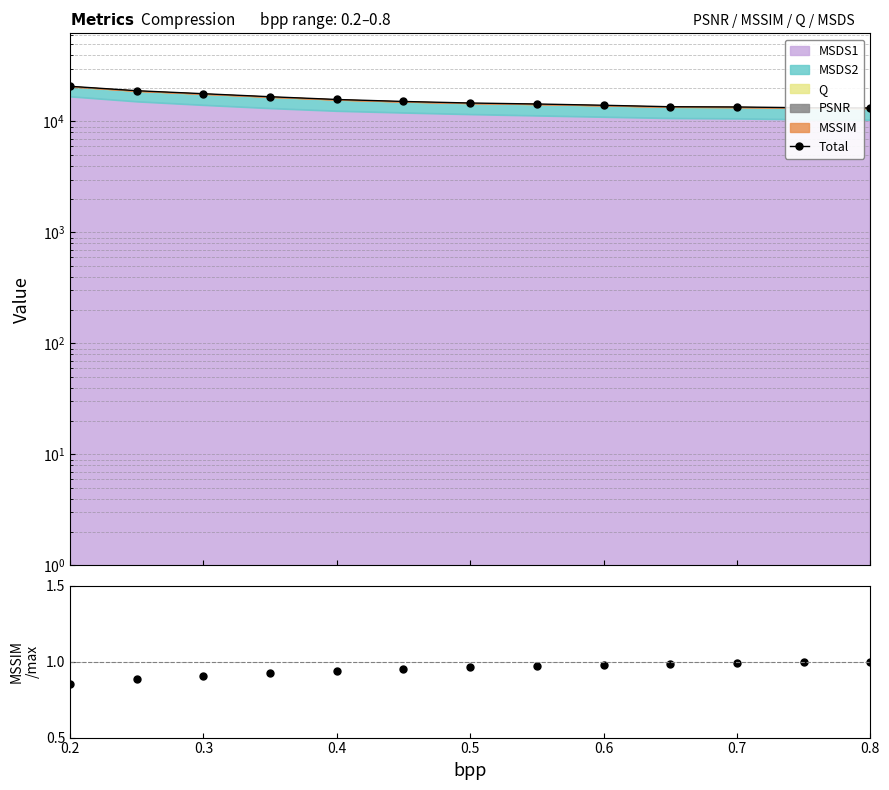

What is the difference between the MSSIM ratio values at 0.5 and 0.2?

0.1